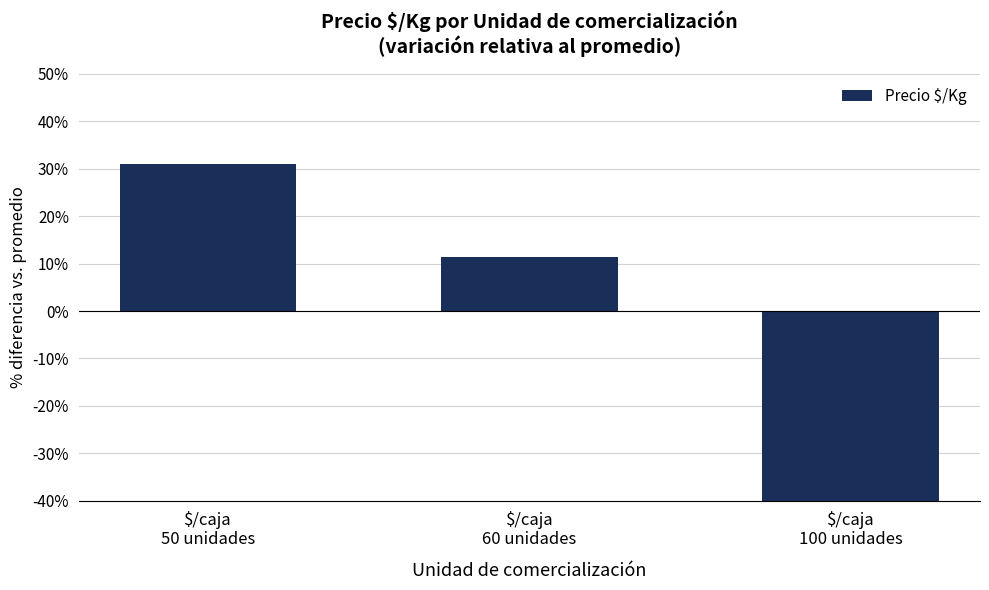

How many bars are there in total?

3